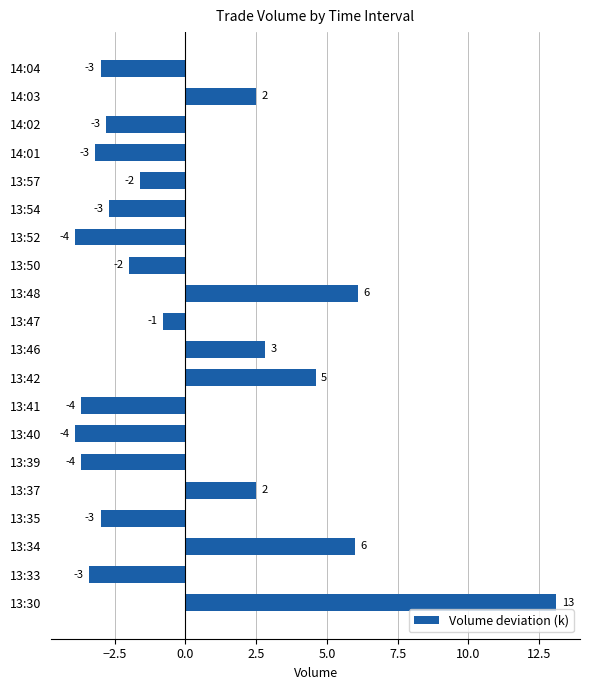

What value does the data have at 13:47?

-0.8